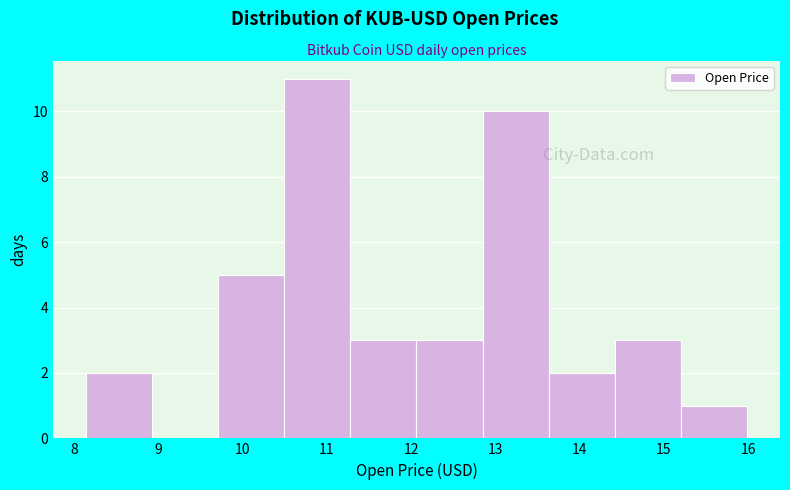

Reading left to right, transcribe this chart: for each bar, give the range it covers on the x-axis and its height. Neither the bar edges nor the heights are printed on the chart, so give them approximately, as read against the axes.

8.1 to 8.9: 2
8.9 to 9.7: 0
9.7 to 10.5: 5
10.5 to 11.3: 11
11.3 to 12.1: 3
12.1 to 12.8: 3
12.8 to 13.6: 10
13.6 to 14.4: 2
14.4 to 15.2: 3
15.2 to 16.0: 1